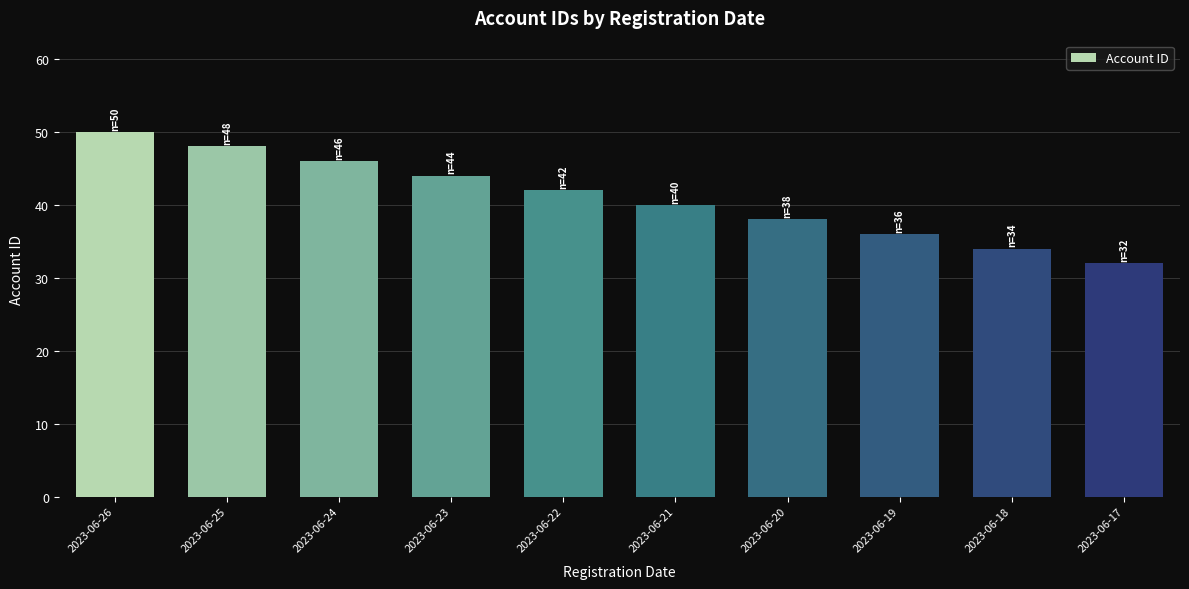

The chart shows a value of 53 at 2023-06-18. True or false?

False